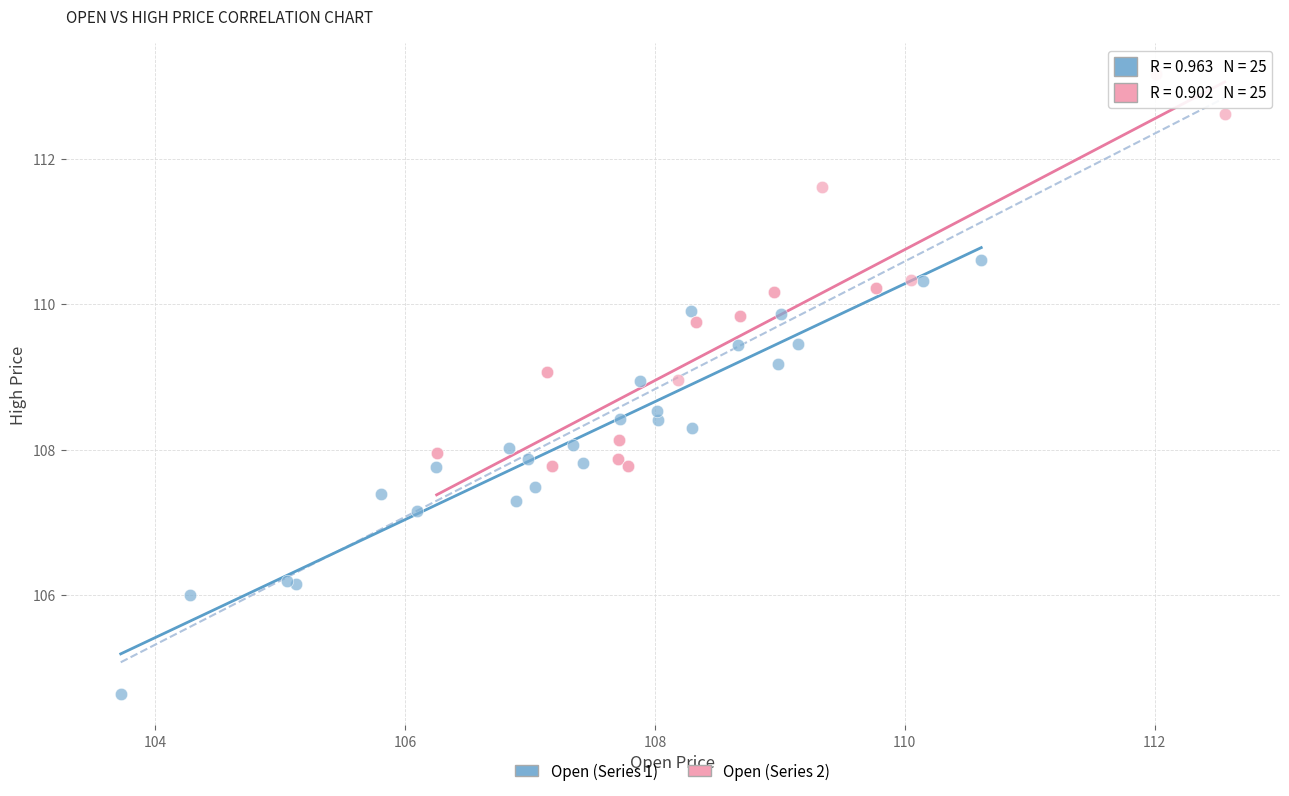

Which series contains the lowest Y value?

Open (Series 1)